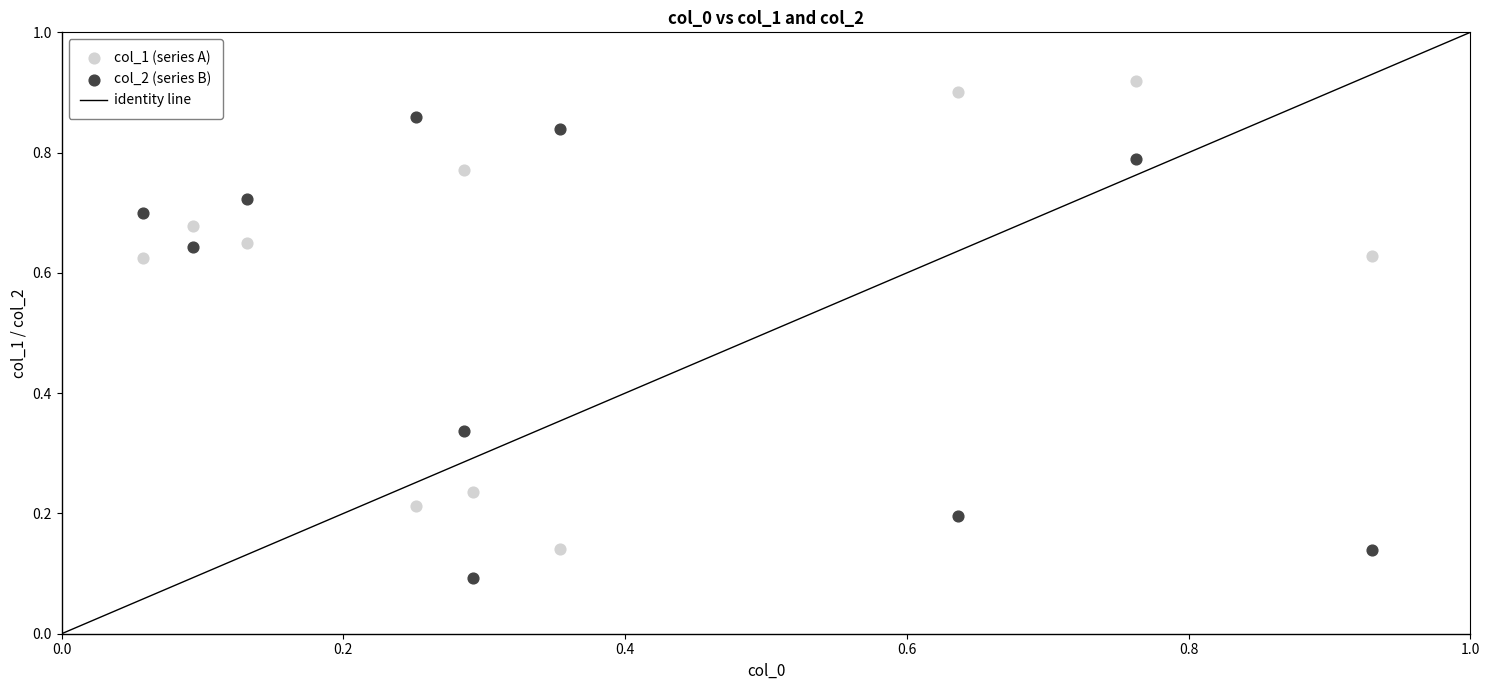

Which series contains the lowest Y value?

col_2 (series B)